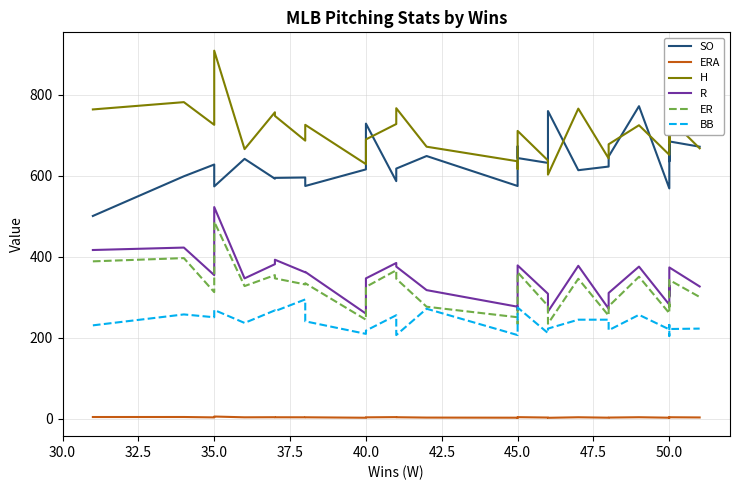

Which series has the largest total across all categories?

H